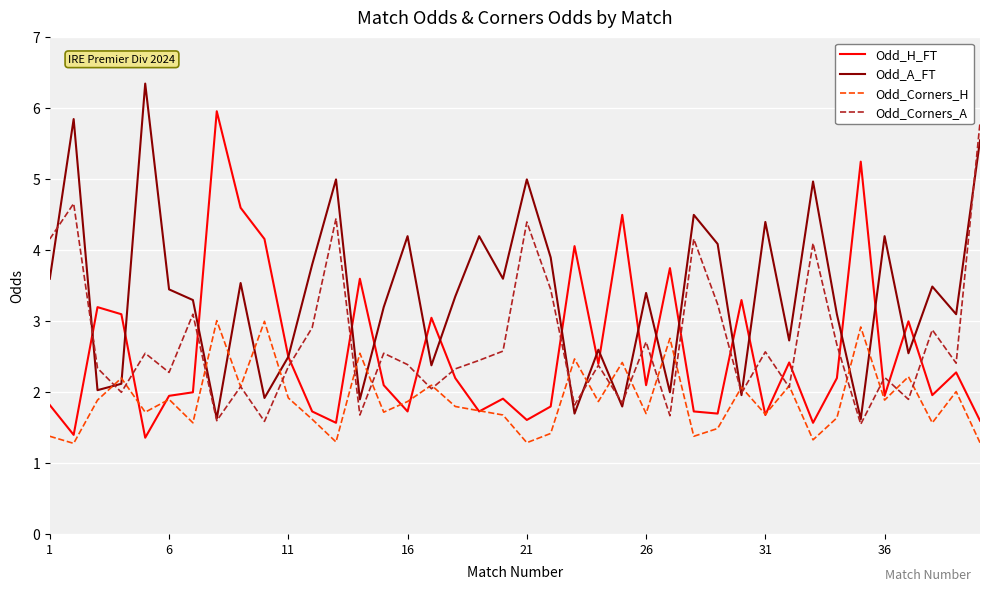

Which series has the largest total across all categories?

Odd_A_FT